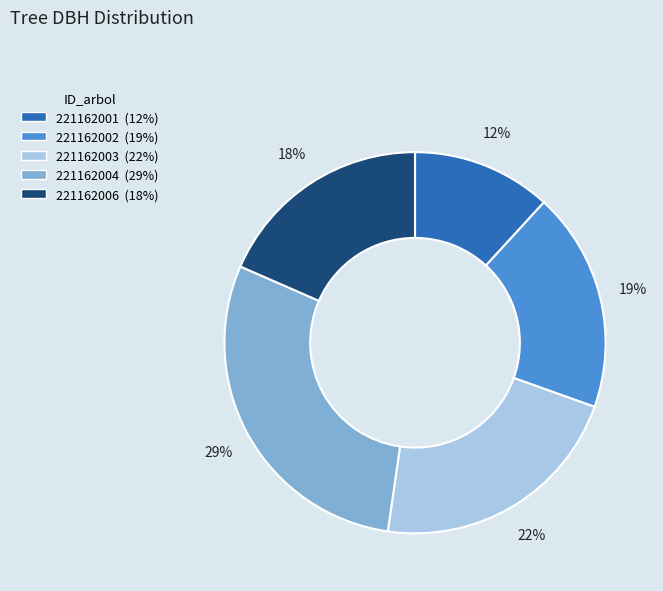

Is 221162004 the majority of the pie?

No